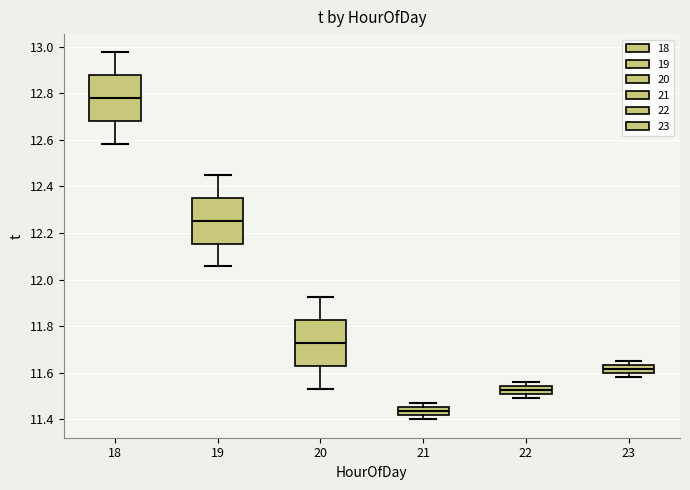

Reading left to right, read every box against the y-axis: the position of its median line, the range the box covers, and the ends of its whiskers. The values are not printed on the chart, so give them approximately, as read against the axis.

18: median 12.78, box 12.68 to 12.88, whiskers 12.58 to 12.98
19: median 12.26, box 12.16 to 12.36, whiskers 12.06 to 12.46
20: median 11.72, box 11.62 to 11.82, whiskers 11.54 to 11.92
21: median 11.44, box 11.42 to 11.46, whiskers 11.40 to 11.46 (just above the box's upper edge)
22: median 11.52, box 11.50 to 11.54, whiskers 11.50 (just below the box's lower edge) to 11.56
23: median 11.62, box 11.60 to 11.64, whiskers 11.58 to 11.66